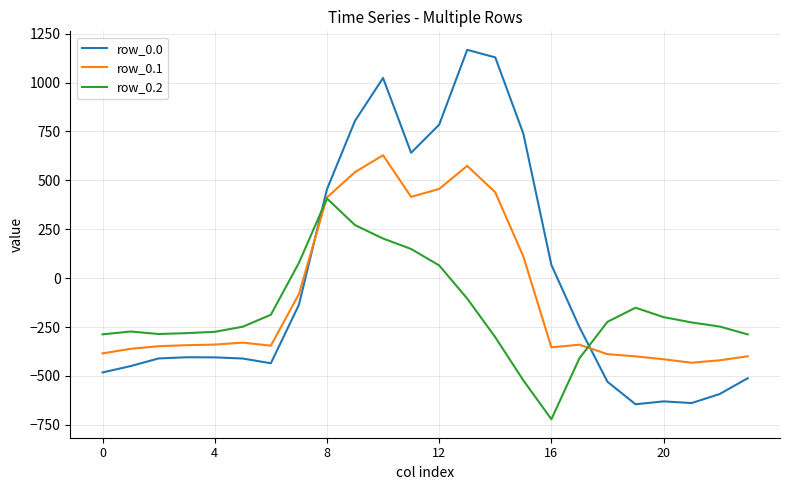

List the series in order of their overall mean, lowest first.

row_0.2, row_0.1, row_0.0